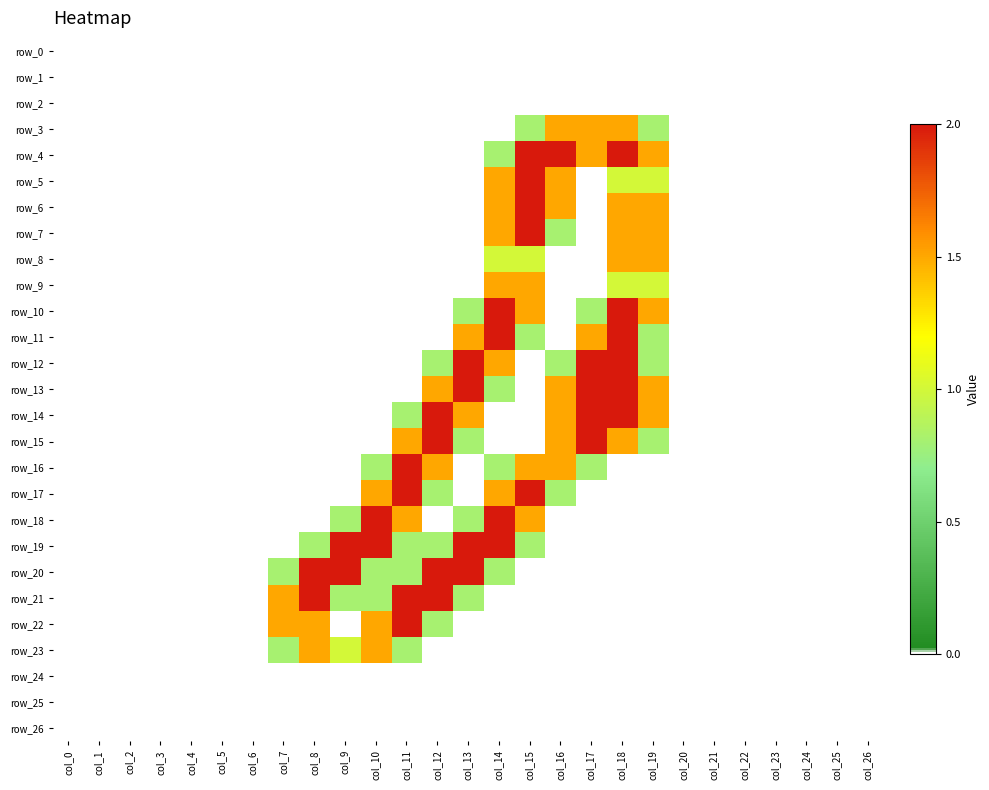

What is the sum of all row_15 values?

10.1